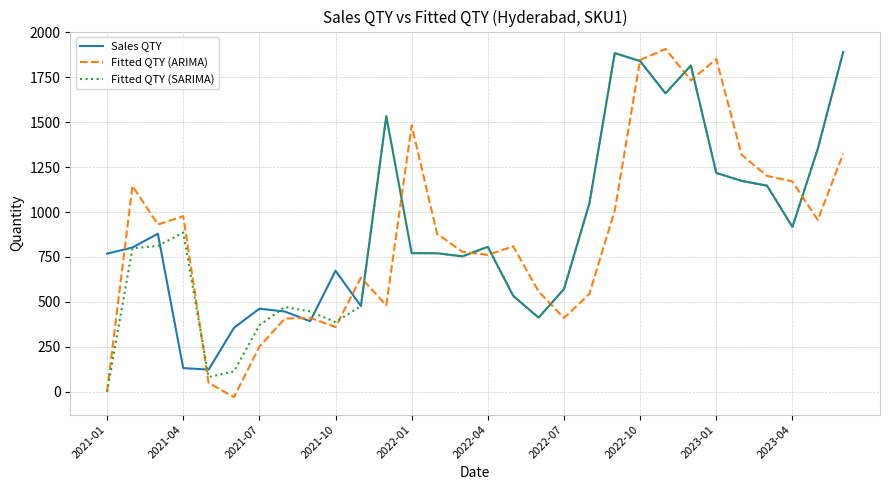

What are all the series names shown in the legend?

Sales QTY, Fitted QTY (ARIMA), Fitted QTY (SARIMA)